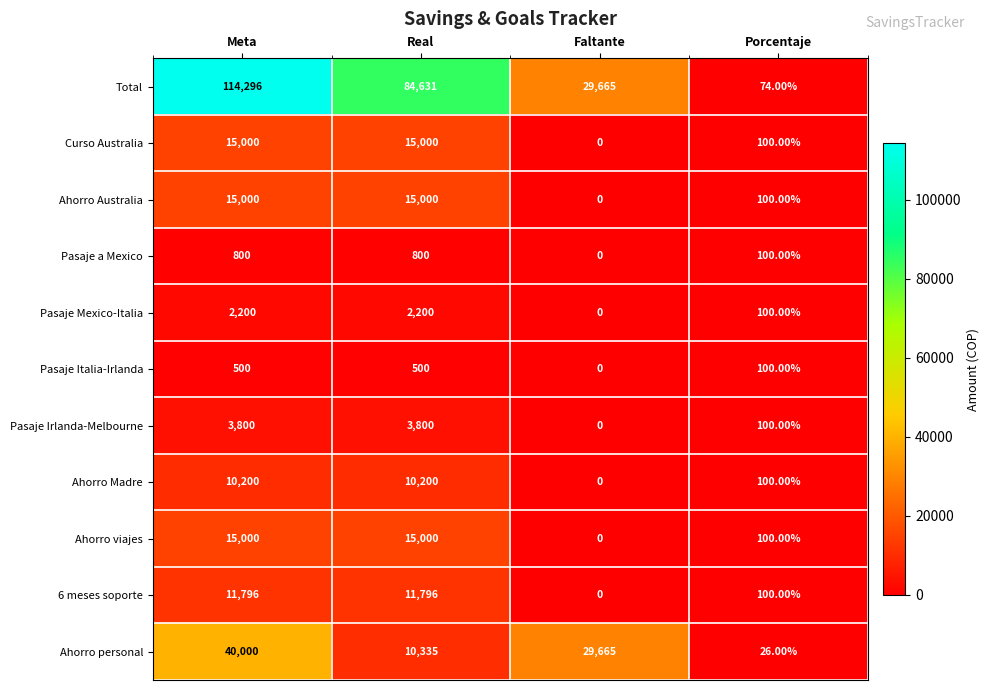

What is the spread (max minus min) of values at Real?

84131